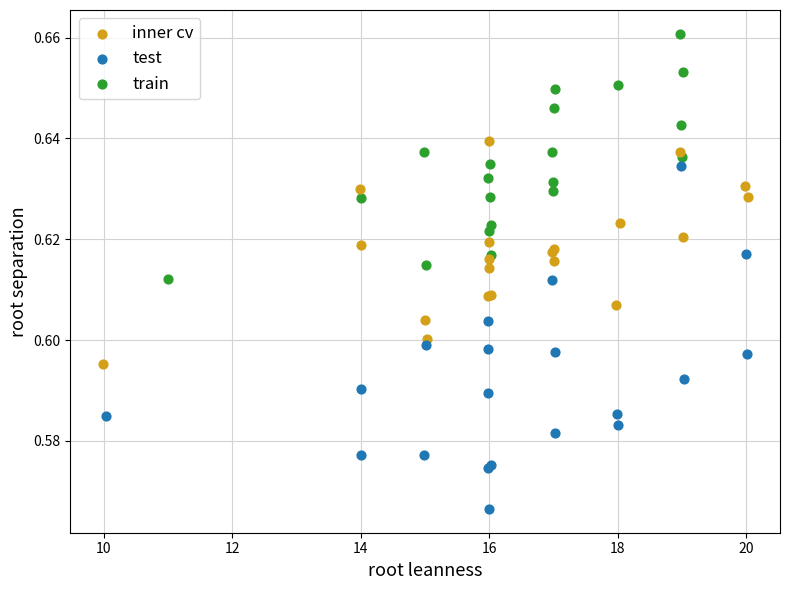

Which series contains the highest Y value?

train